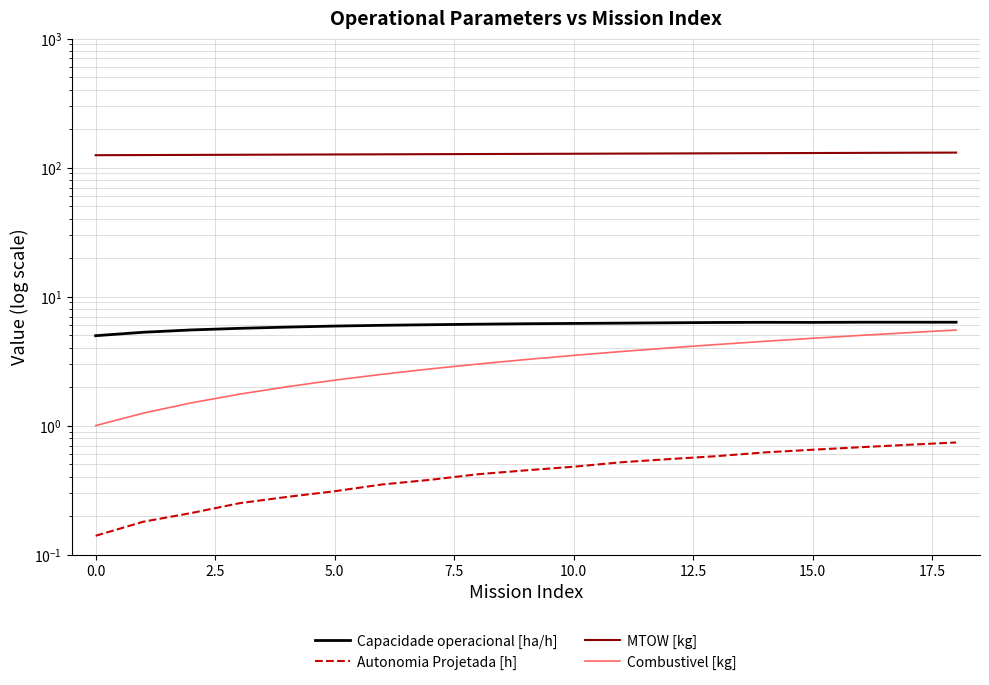

What is the lowest value of the Autonomia Projetada [h] series?

0.1